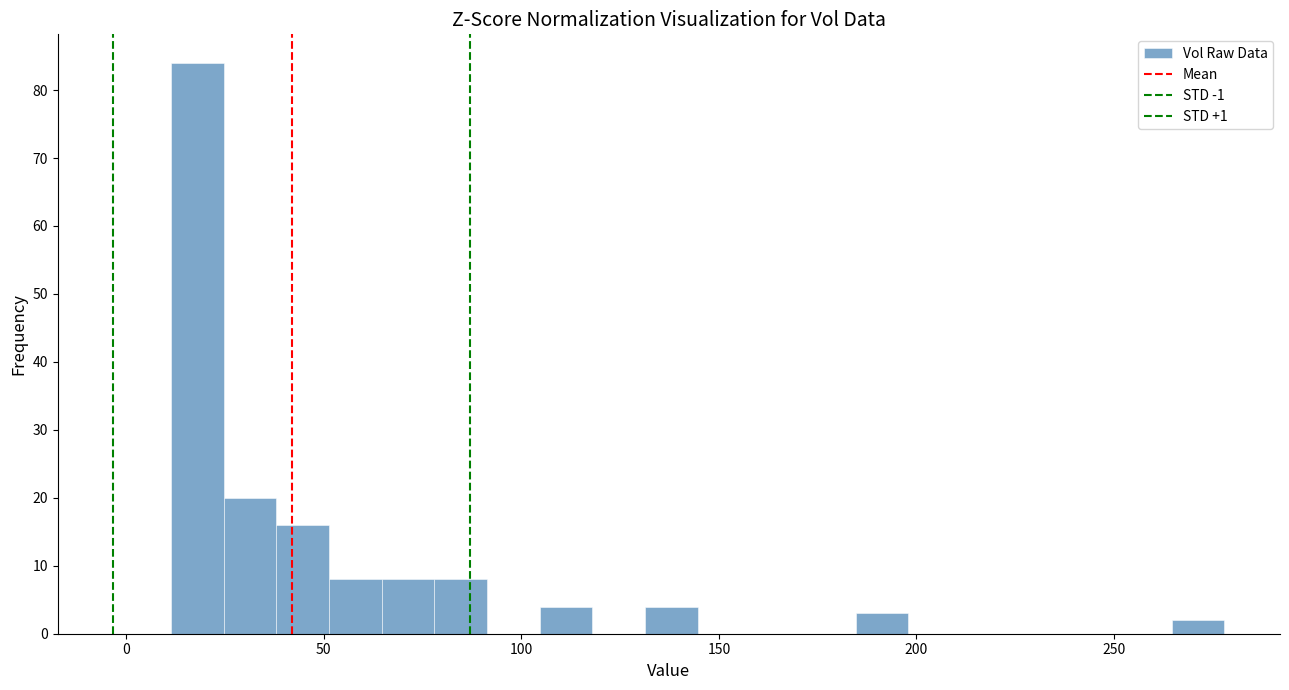

Read against the x-axis, roughly where is the centre of the tallest bar?

20